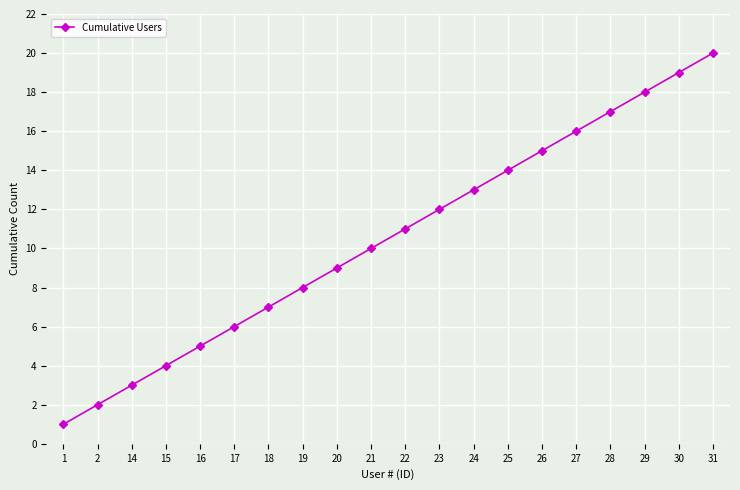

Reading left to right, extract all data points from this chart.

1	2	3	4	5	6	7	8	9	10	11	12	13	14	15	16	17	18	19	20